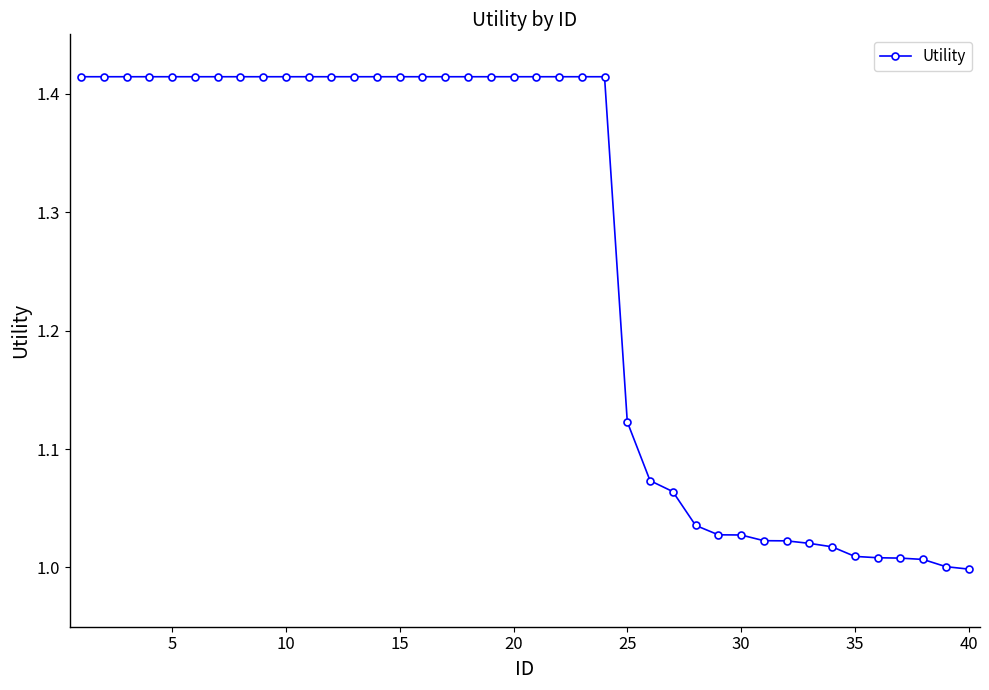

What is the difference between the maximum and minimum values?

0.4